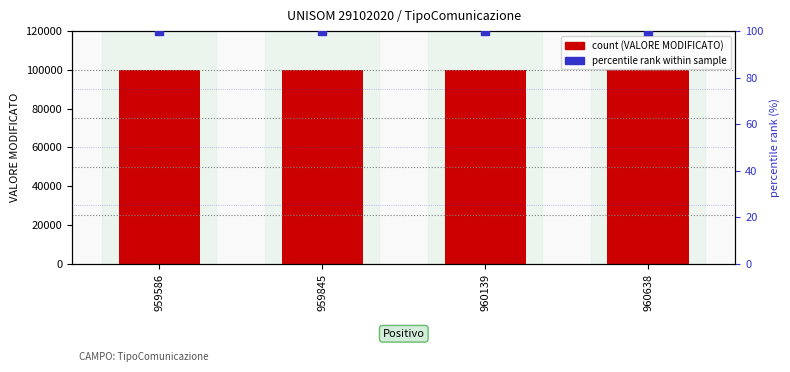

Which series has the largest Y range (max minus min)?

VALORE MODIFICATO